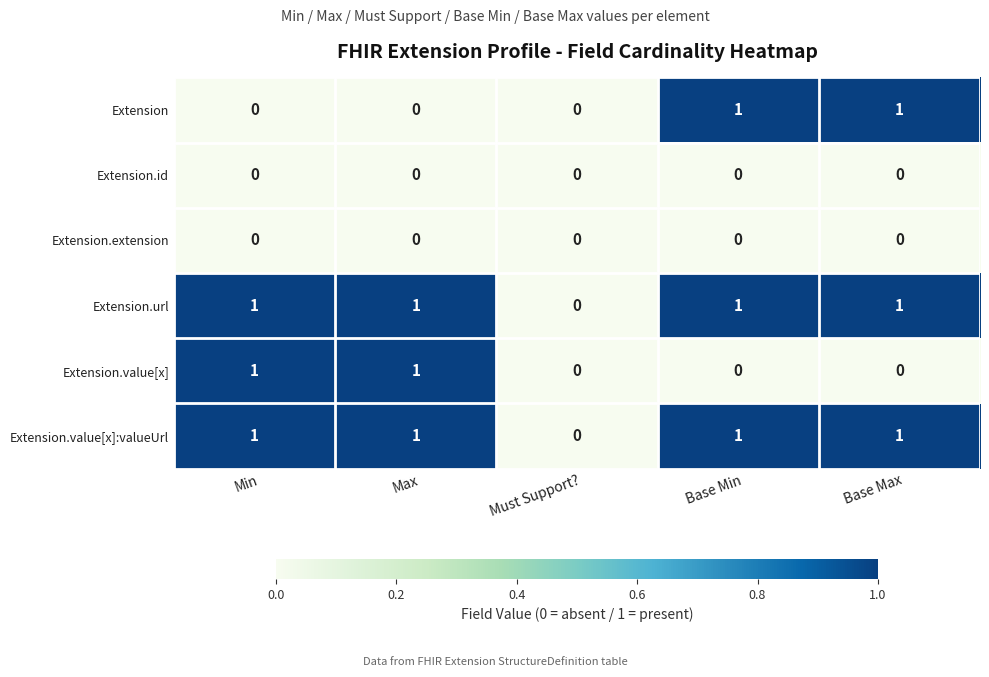

How many Extension.value[x]:valueUrl values are between 1 and 2?

4